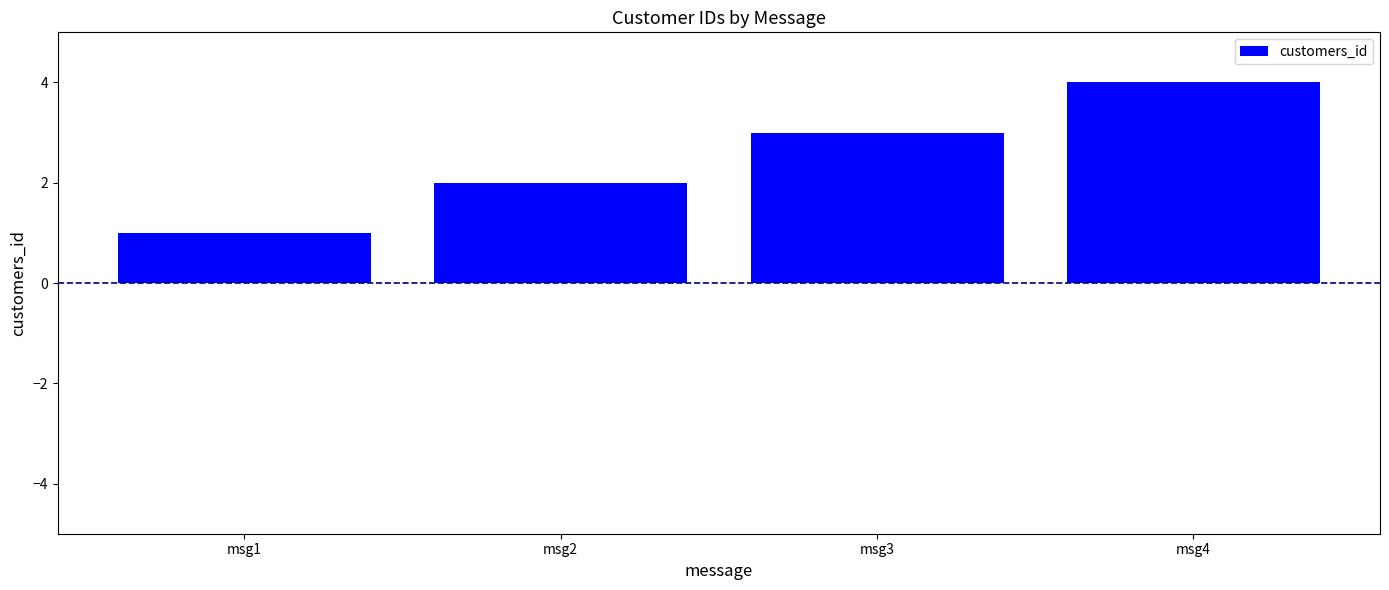

Reading left to right, transcribe all the data shown in this chart.

1	2	3	4